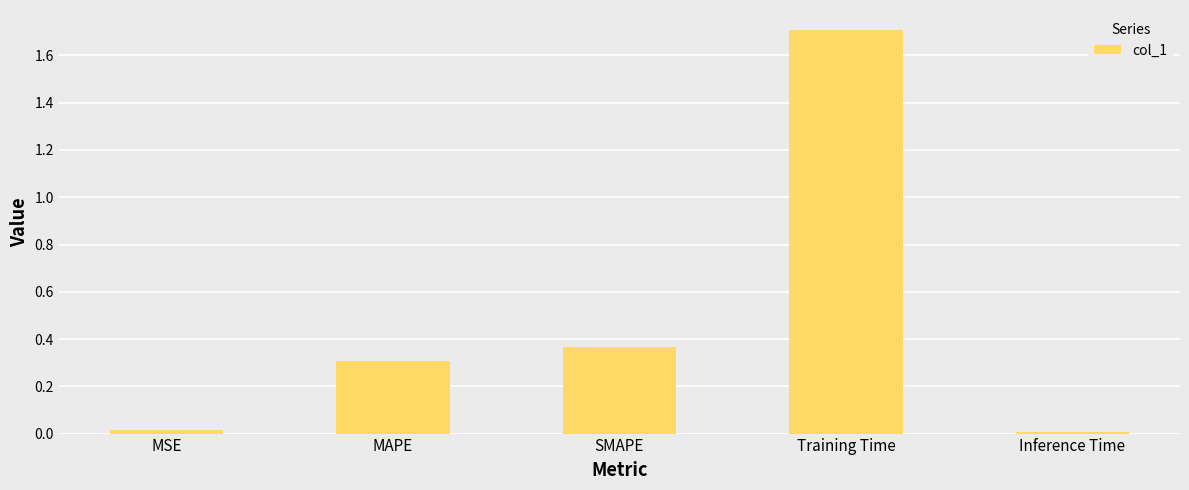

What is the label of the 1st bar from the right?

Inference Time